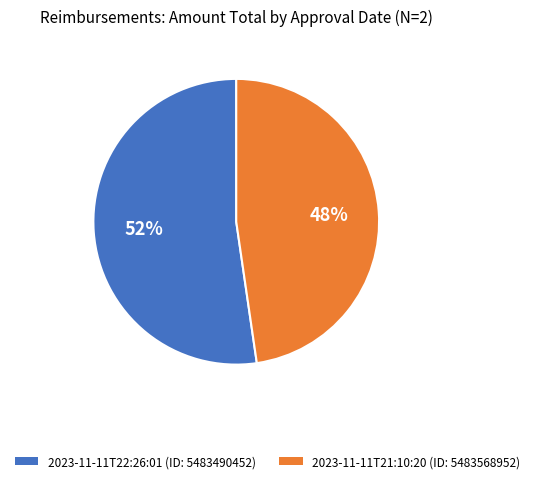

Which slice is the smallest?

2023-11-11T21:10:20